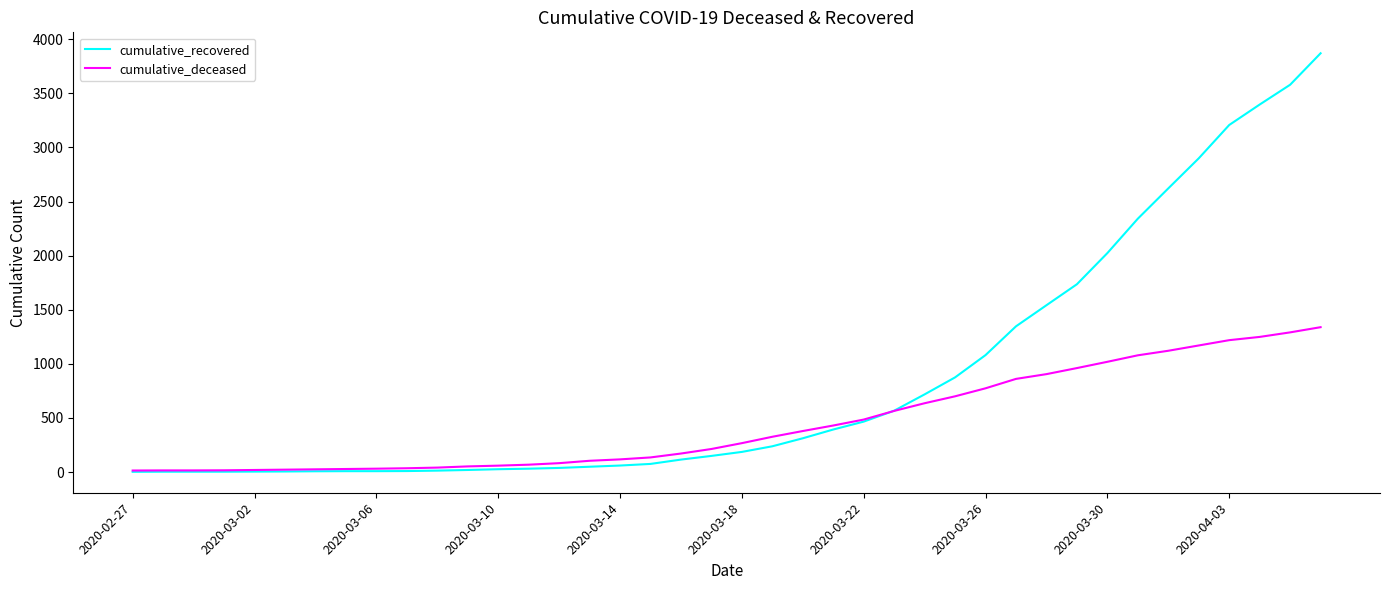

What is the maximum value shown in the chart?

3871